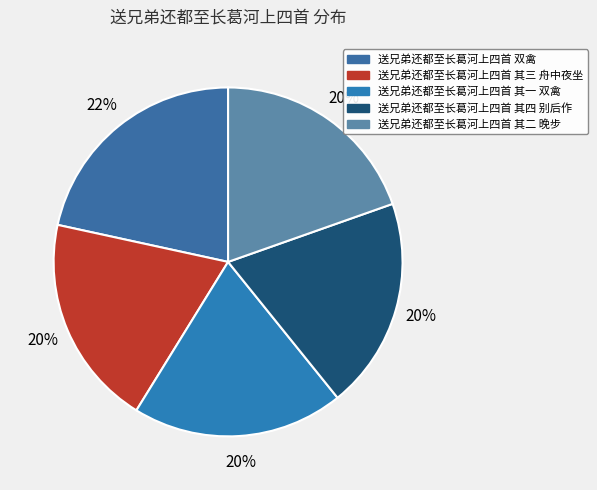

To the nearest percent, what portion does 送兄弟还都至长葛河上四首 其二 晚步 represent?

20%